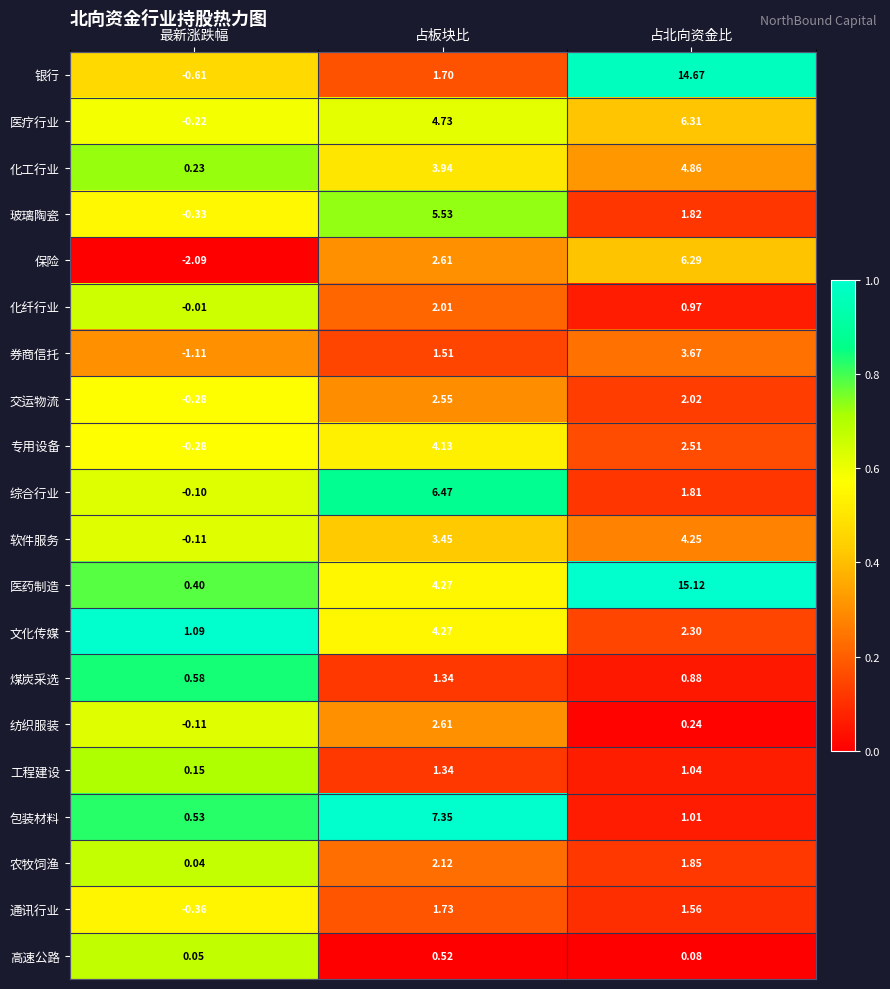

Which series changed the most between 最新涨跌幅 and 占北向资金比?

银行